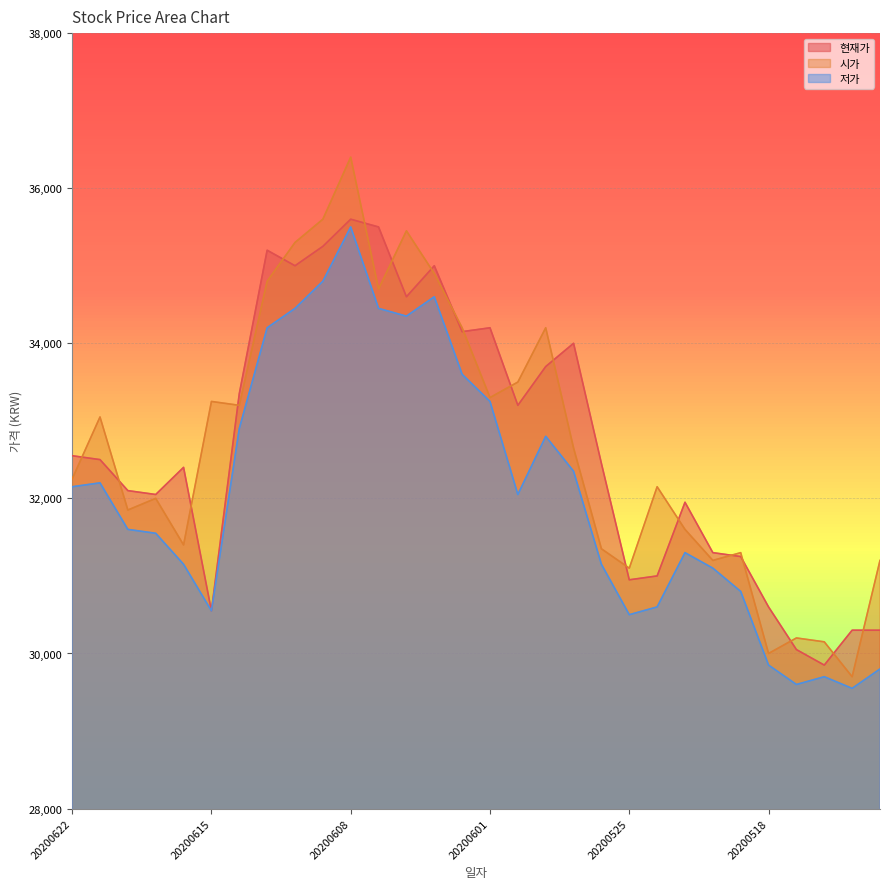

What is the difference between the maximum and minimum values in the 저가 series?

5950